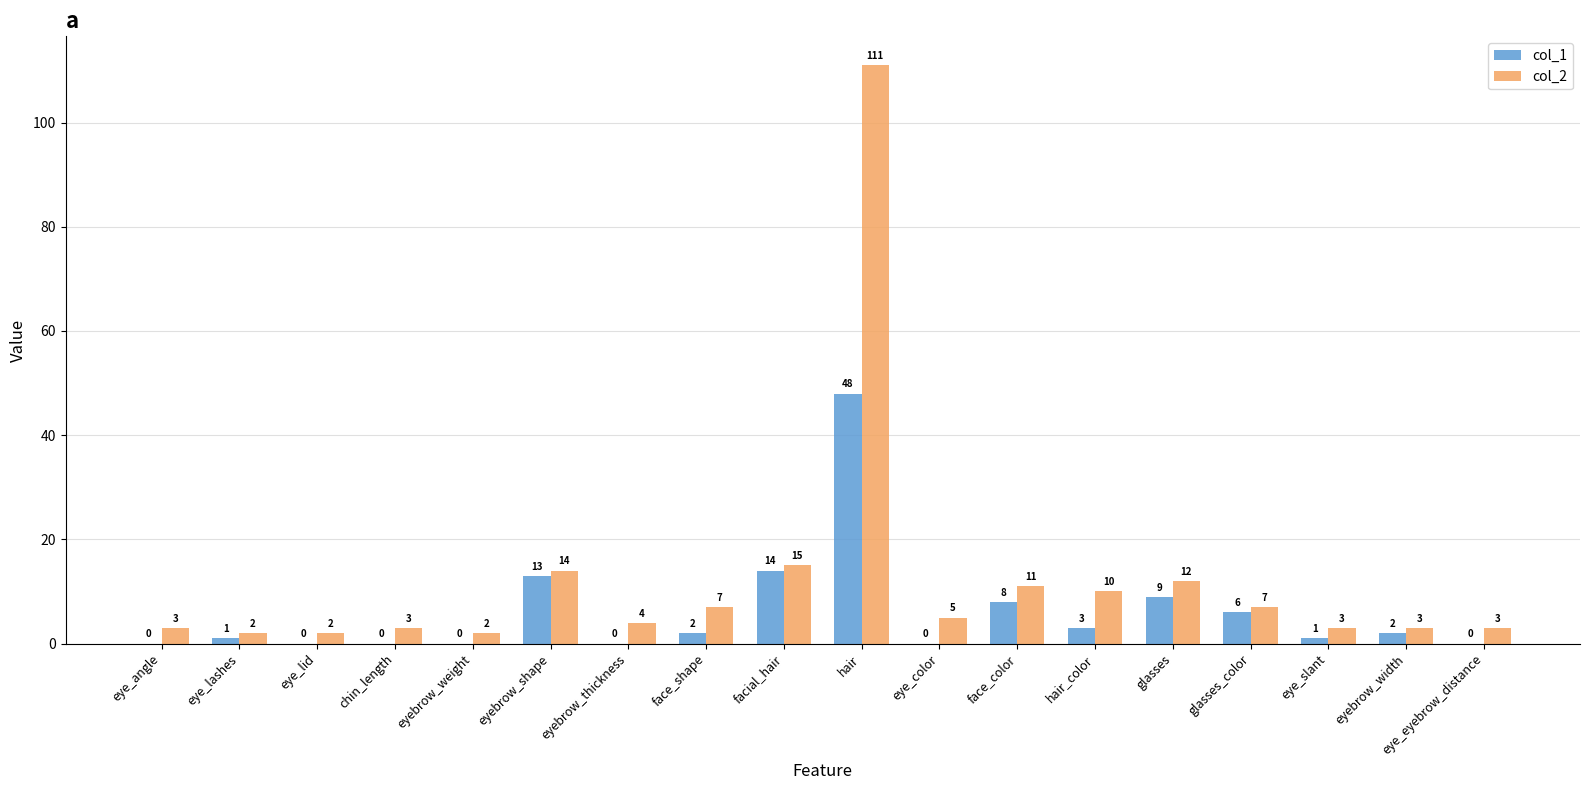

Between eyebrow_shape and eye_eyebrow_distance, which series saw the biggest shift?

col_1